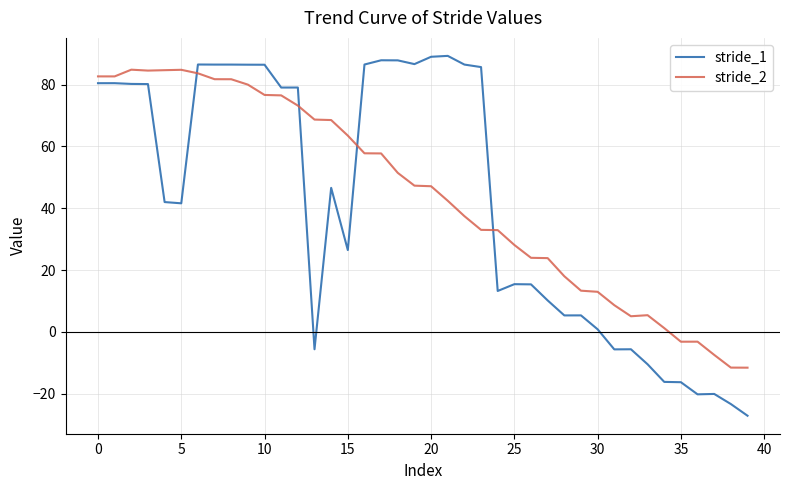

What is the maximum value for stride_2?

84.8